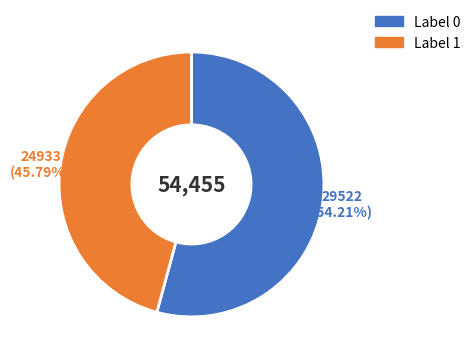

Is there any slice that represents more than half of the pie?

Yes